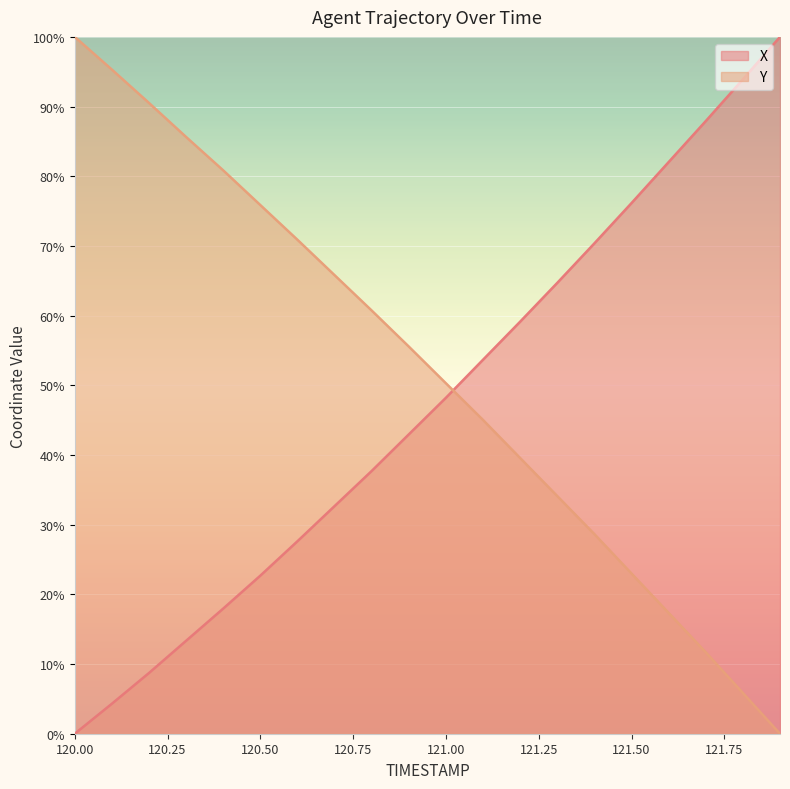

Is the value of Y at 121.6 greater than the value of X at 121.0?

No